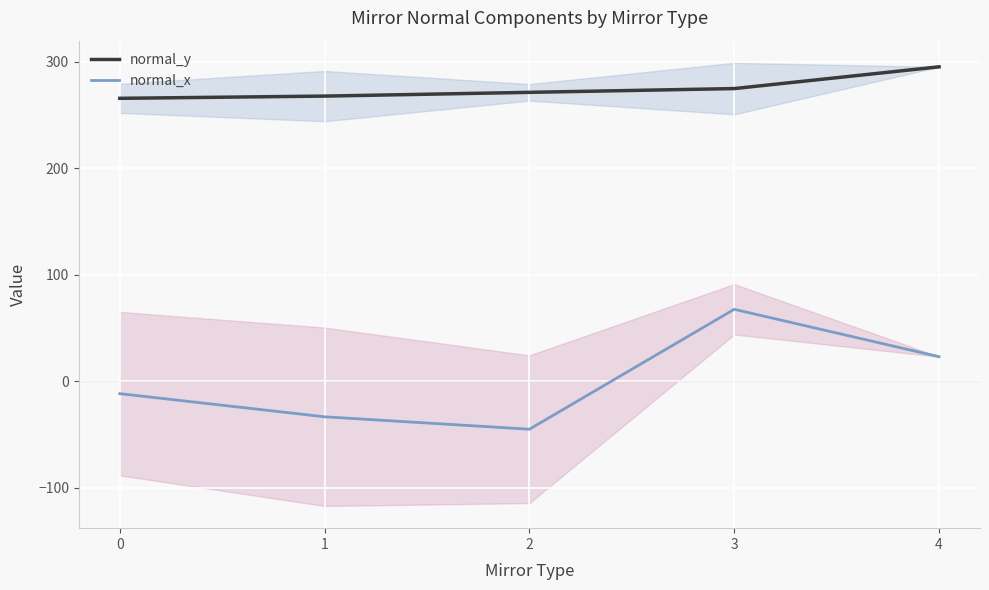

Which has a higher value, 2 or 3?

3